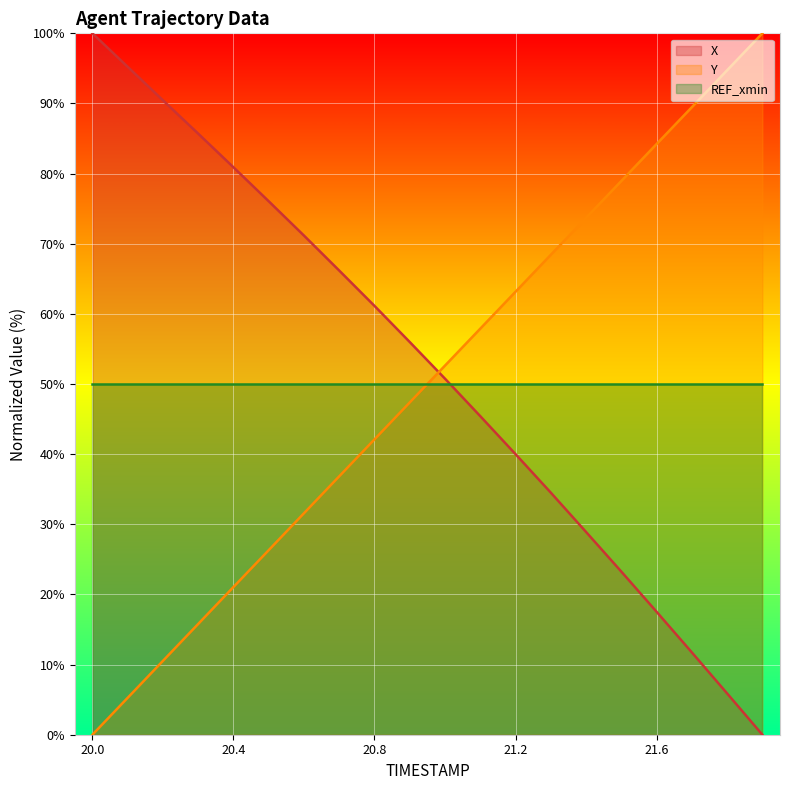

How many times do Y and X cross each other?

1